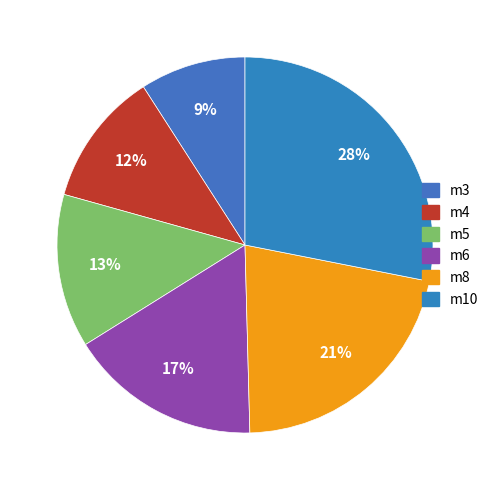

What percentage is the m5 slice, to the nearest percent?

13%